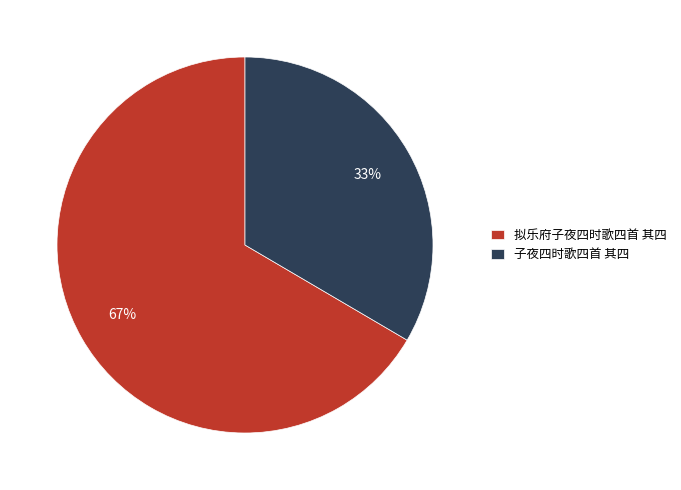

What is the majority slice?

拟乐府子夜四时歌四首 其四